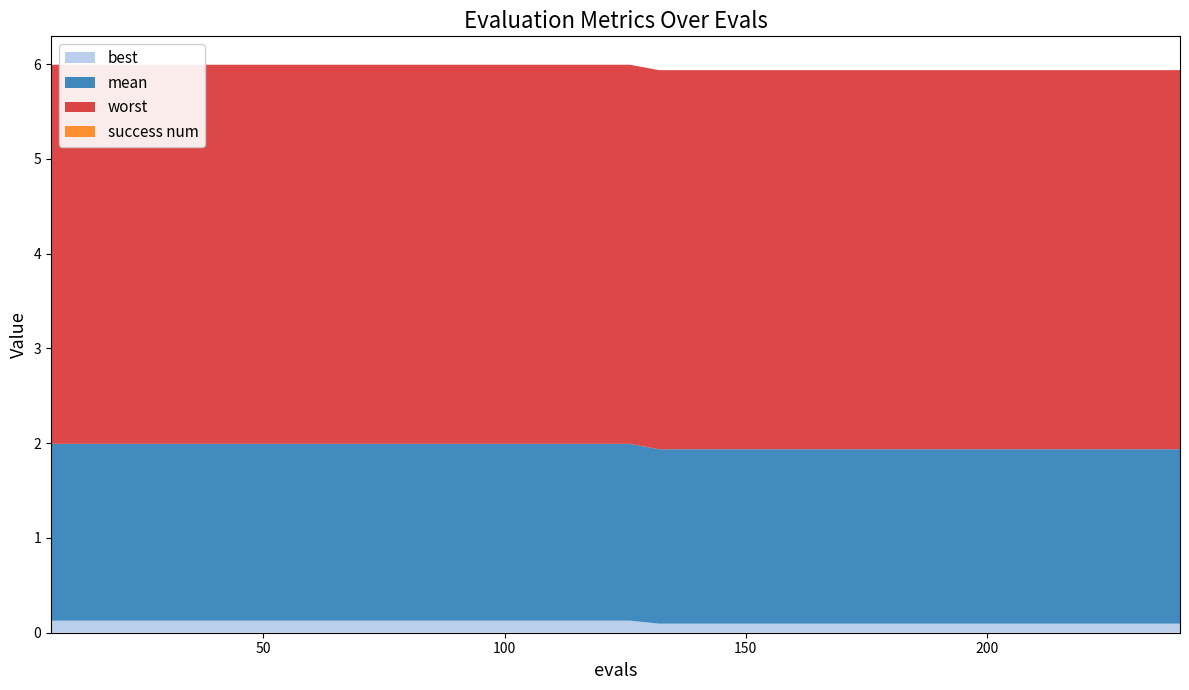

Reading left to right, what are all the values shown in this chart?

best: 6=0.1	12=0.1	18=0.1	24=0.1	30=0.1	36=0.1	42=0.1	48=0.1	54=0.1	60=0.1	66=0.1	72=0.1	78=0.1	84=0.1	90=0.1	96=0.1	102=0.1	108=0.1	114=0.1	120=0.1	126=0.1	132=0.1	138=0.1	144=0.1	150=0.1	156=0.1	162=0.1	168=0.1	174=0.1	180=0.1	186=0.1	192=0.1	198=0.1	204=0.1	210=0.1	216=0.1	222=0.1	228=0.1	234=0.1	240=0.1
mean: 6=1.9	12=1.9	18=1.9	24=1.9	30=1.9	36=1.9	42=1.9	48=1.9	54=1.9	60=1.9	66=1.9	72=1.9	78=1.9	84=1.9	90=1.9	96=1.9	102=1.9	108=1.9	114=1.9	120=1.9	126=1.9	132=1.8	138=1.8	144=1.8	150=1.8	156=1.8	162=1.8	168=1.8	174=1.8	180=1.8	186=1.8	192=1.8	198=1.8	204=1.8	210=1.8	216=1.8	222=1.8	228=1.8	234=1.8	240=1.8
worst: 6=4.0	12=4.0	18=4.0	24=4.0	30=4.0	36=4.0	42=4.0	48=4.0	54=4.0	60=4.0	66=4.0	72=4.0	78=4.0	84=4.0	90=4.0	96=4.0	102=4.0	108=4.0	114=4.0	120=4.0	126=4.0	132=4.0	138=4.0	144=4.0	150=4.0	156=4.0	162=4.0	168=4.0	174=4.0	180=4.0	186=4.0	192=4.0	198=4.0	204=4.0	210=4.0	216=4.0	222=4.0	228=4.0	234=4.0	240=4.0
success num: 6=0.0	12=0.0	18=0.0	24=0.0	30=0.0	36=0.0	42=0.0	48=0.0	54=0.0	60=0.0	66=0.0	72=0.0	78=0.0	84=0.0	90=0.0	96=0.0	102=0.0	108=0.0	114=0.0	120=0.0	126=0.0	132=0.0	138=0.0	144=0.0	150=0.0	156=0.0	162=0.0	168=0.0	174=0.0	180=0.0	186=0.0	192=0.0	198=0.0	204=0.0	210=0.0	216=0.0	222=0.0	228=0.0	234=0.0	240=0.0